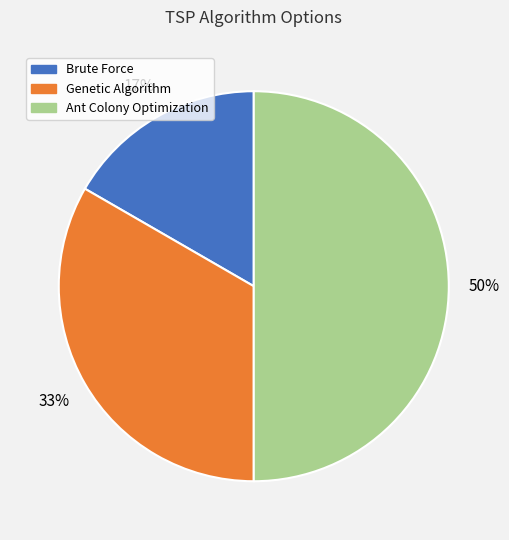

Which slice is the largest?

Ant Colony Optimization